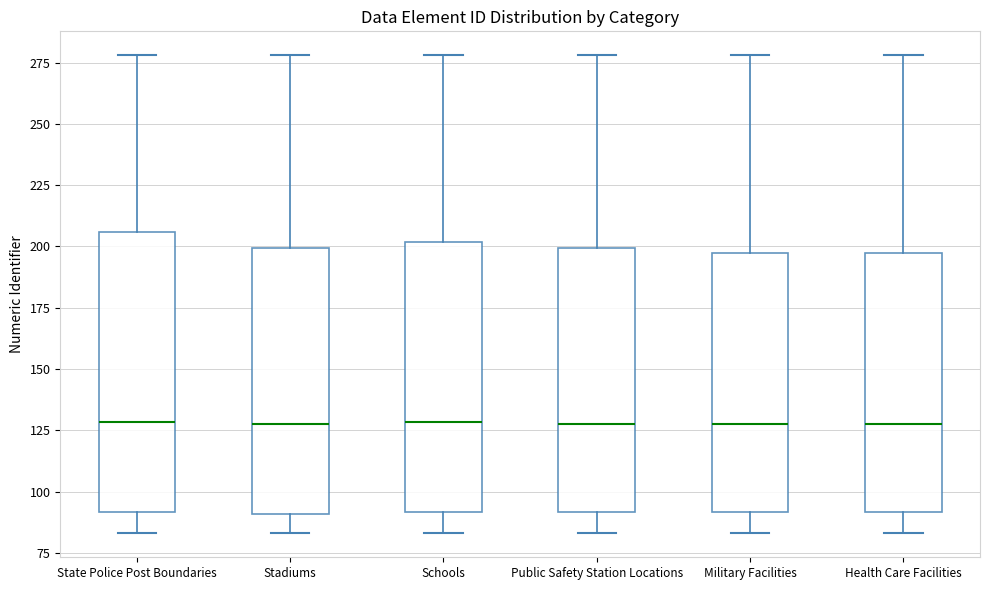

Reading left to right, transcribe this box plot: for each box, give where its median line is, the range the box spans, and where its two whiskers end, as read against the y-axis. The values are not printed on the chart, so give them approximately, as read against the axis.

State Police Post Boundaries: median 130, box 90 to 205, whiskers 85 to 280
Stadiums: median 130, box 90 to 200, whiskers 85 to 280
Schools: median 130, box 90 to 200, whiskers 85 to 280
Public Safety Station Locations: median 130, box 90 to 200, whiskers 85 to 280
Military Facilities: median 130, box 90 to 200, whiskers 85 to 280
Health Care Facilities: median 130, box 90 to 200, whiskers 85 to 280